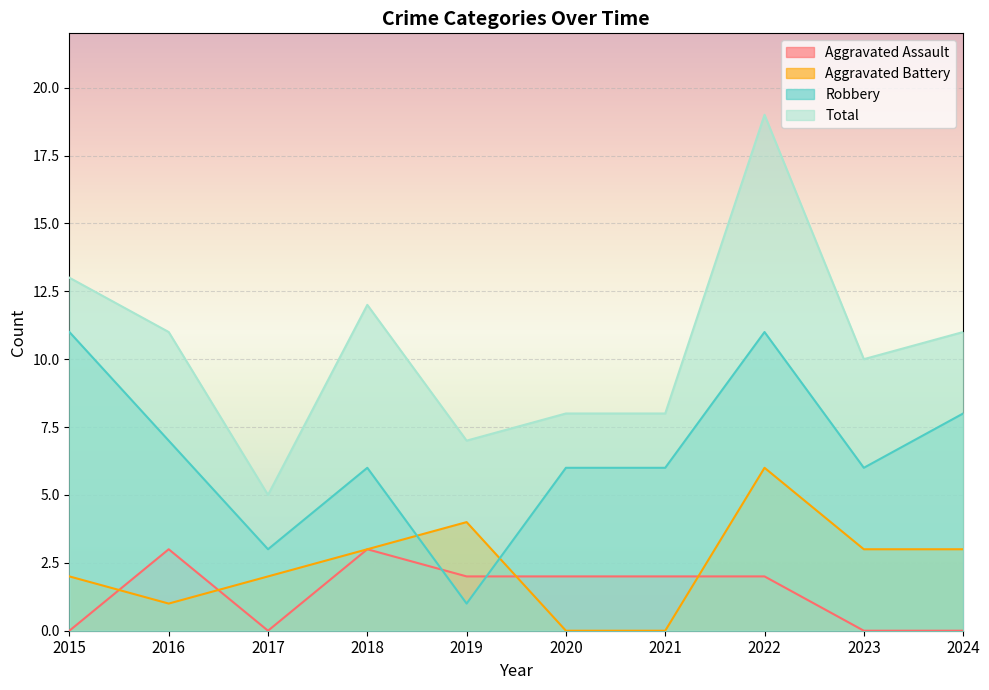

True or false: Aggravated Battery has a value of 4 at 2021.

False